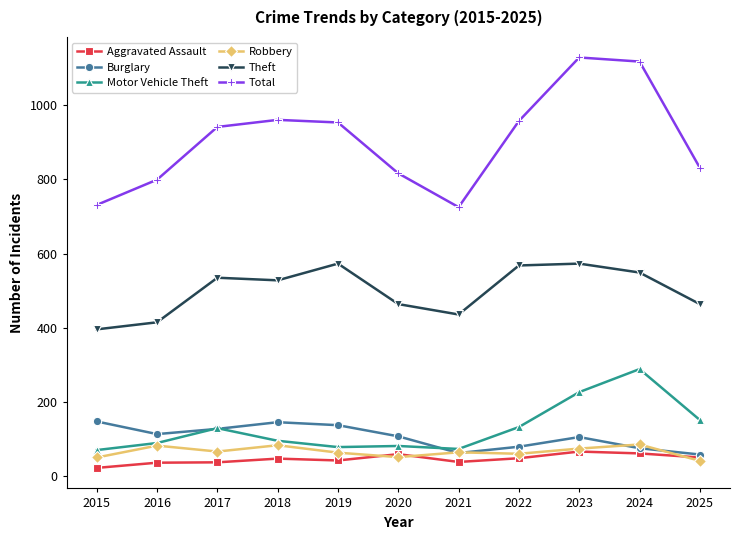

True or false: Motor Vehicle Theft and Aggravated Assault cross at least once.

False